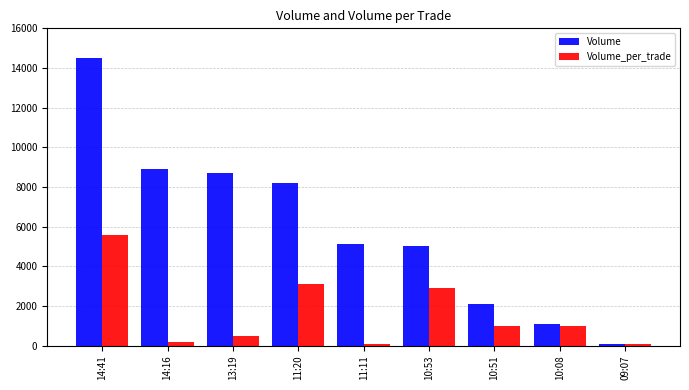

At which category is the sum across all series the highest?

14:41